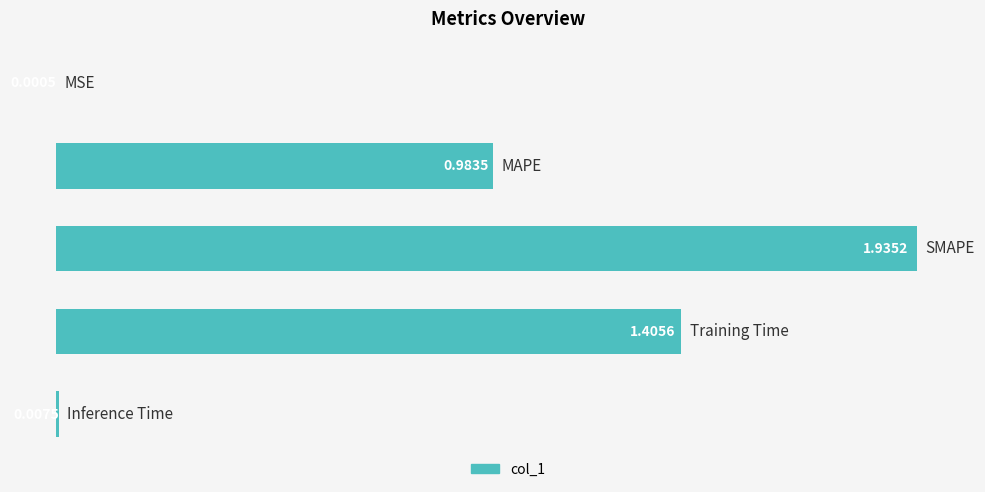

What is the sum of all values?

4.3